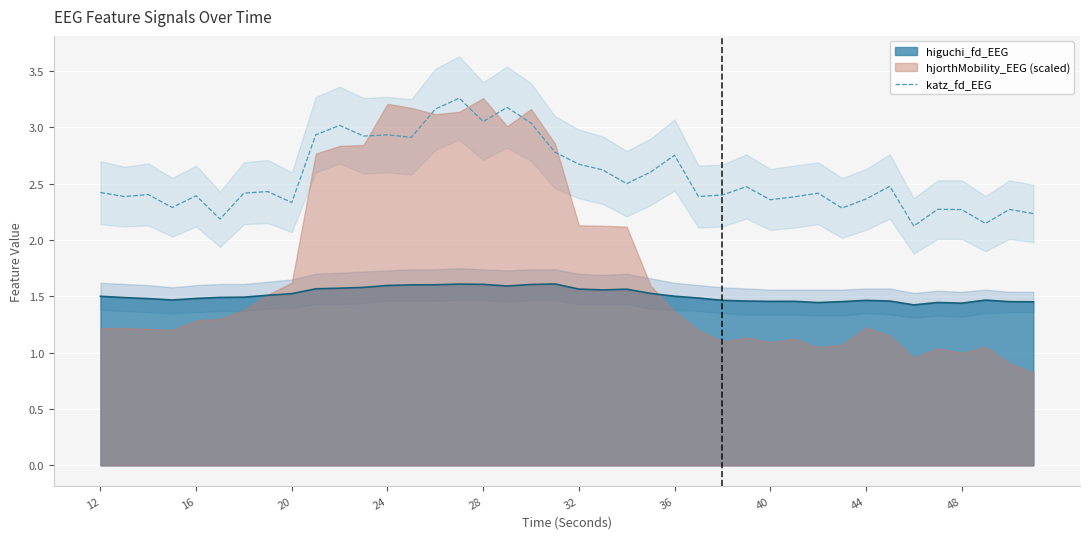

True or false: katz_fd_EEG and higuchi_fd_EEG cross at least once.

False